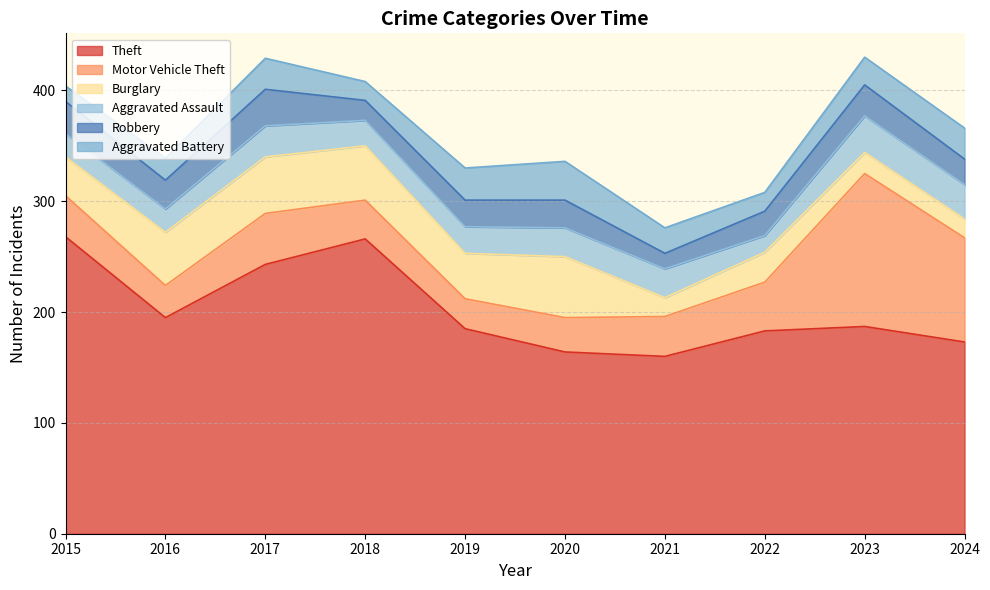

What are all the series names shown in the legend?

Theft, Motor Vehicle Theft, Burglary, Aggravated Assault, Robbery, Aggravated Battery